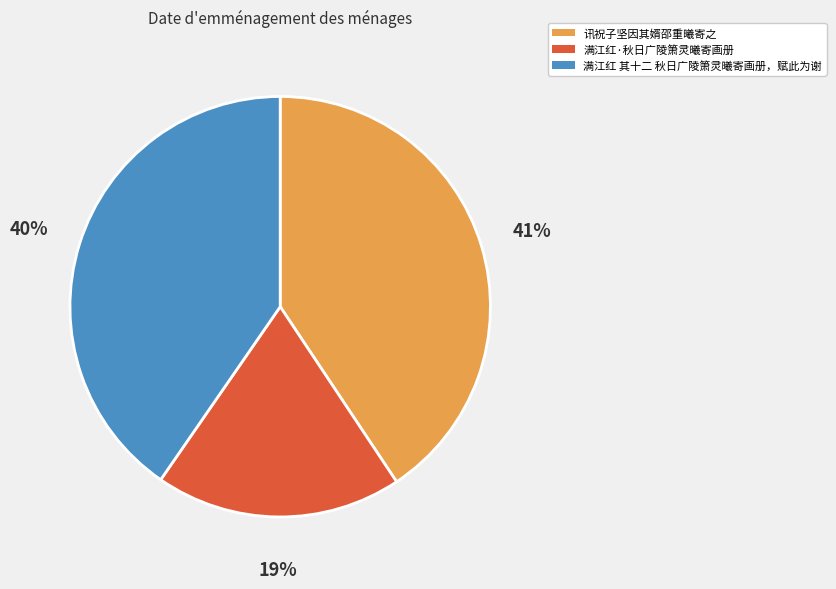

What is the ratio of the value at 满江红·秋日广陵箫灵曦寄画册 to the value at 讯祝子坚因其婿邵重曦寄之?

0.5